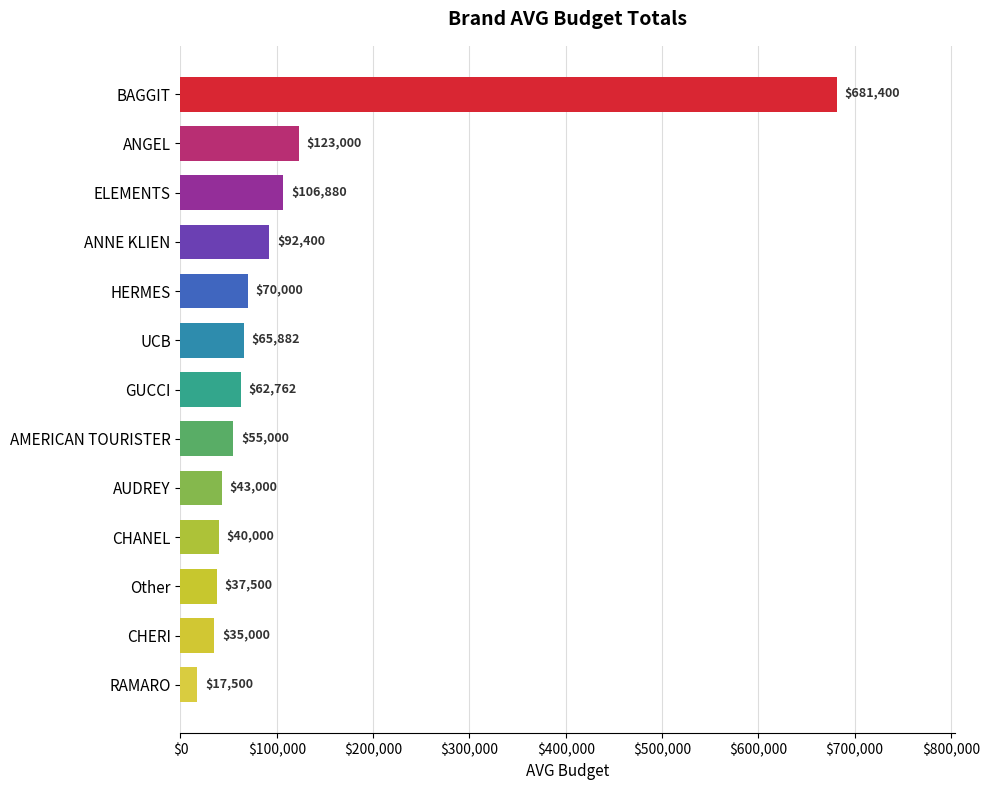

What is the label of the 10th bar from the top?

CHANEL